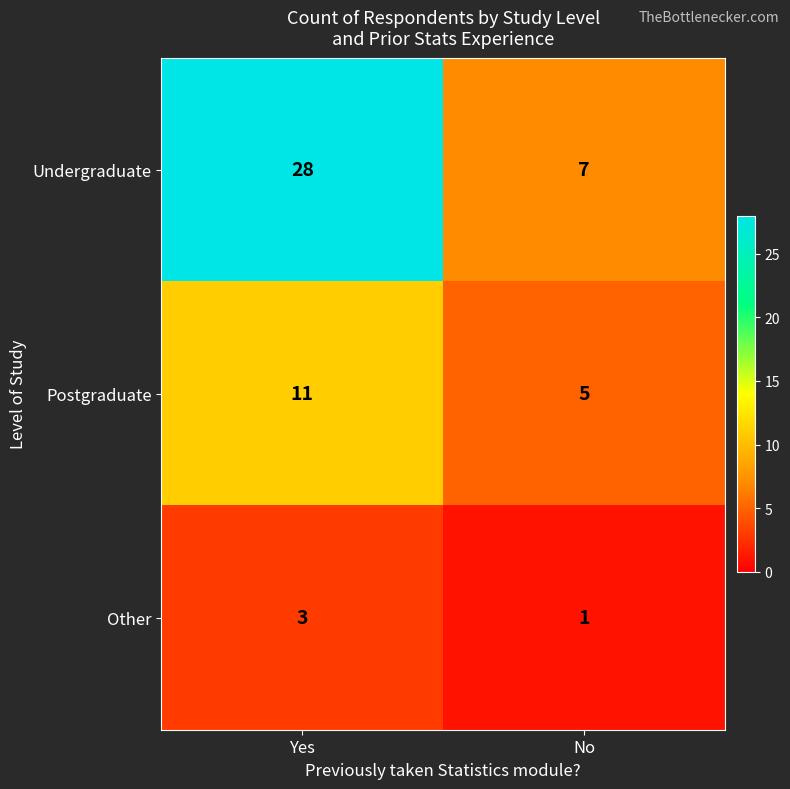

Rank the series by their average value, from lowest to highest.

Other, Postgraduate, Undergraduate